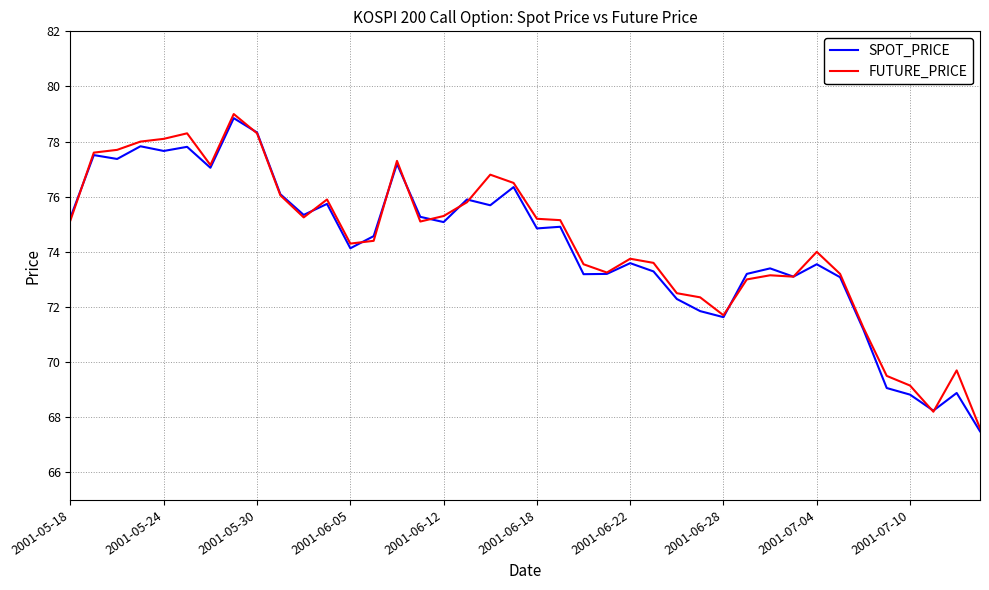

What is the maximum value shown in the chart?

79.0